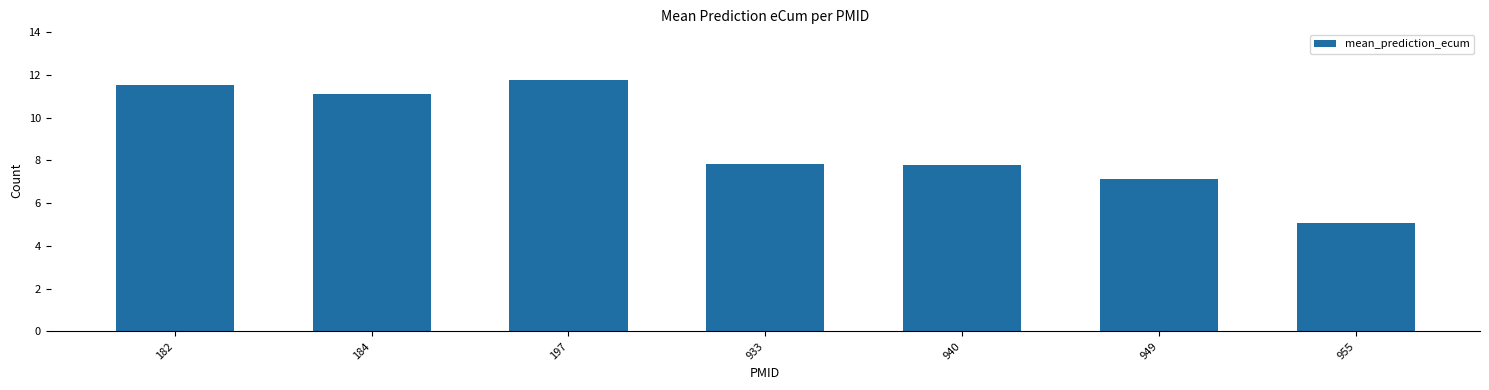

What value does the data have at 955?

5.1